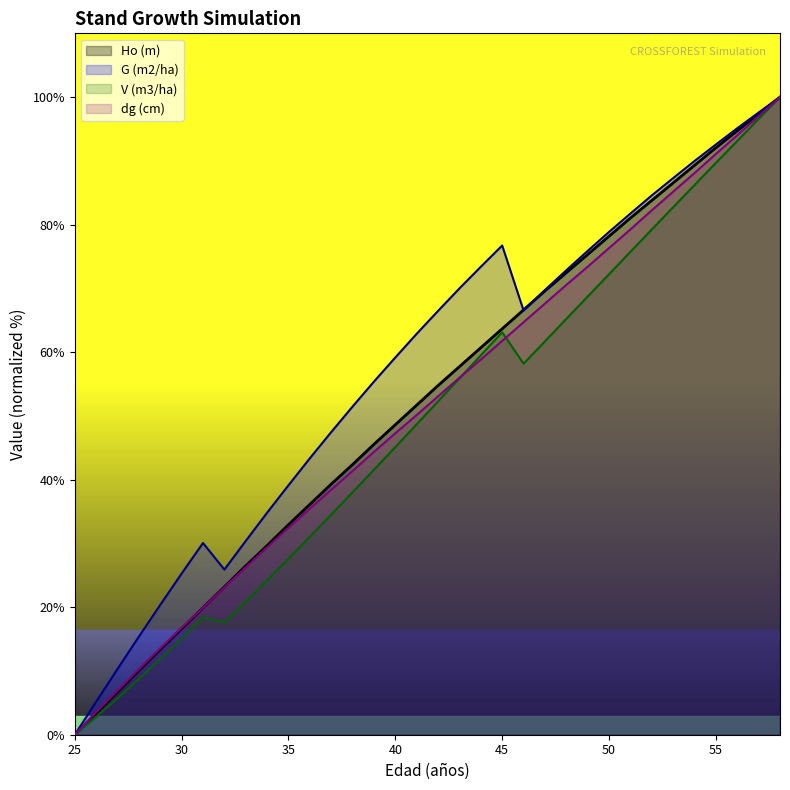

What is the difference between the Ho (m) values at 57 and 27?

90.7